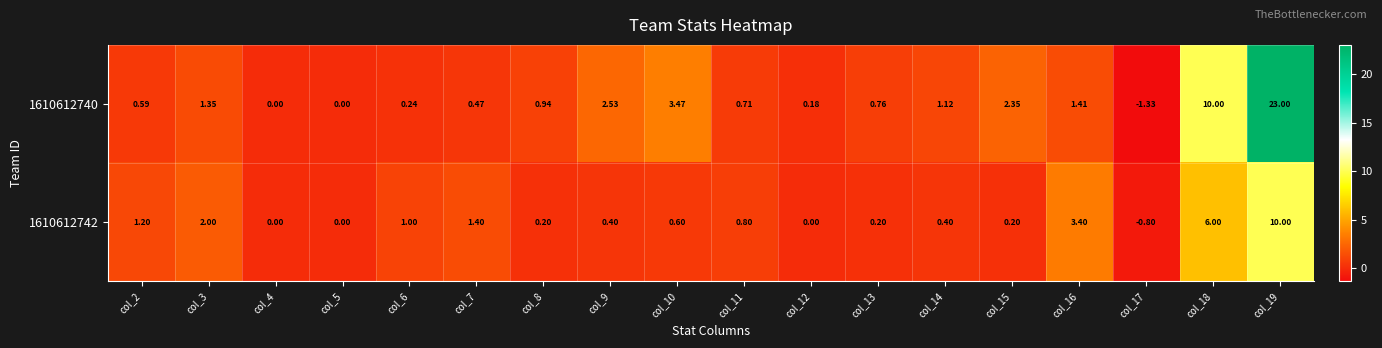

Which series has the largest range (max minus min)?

1610612740